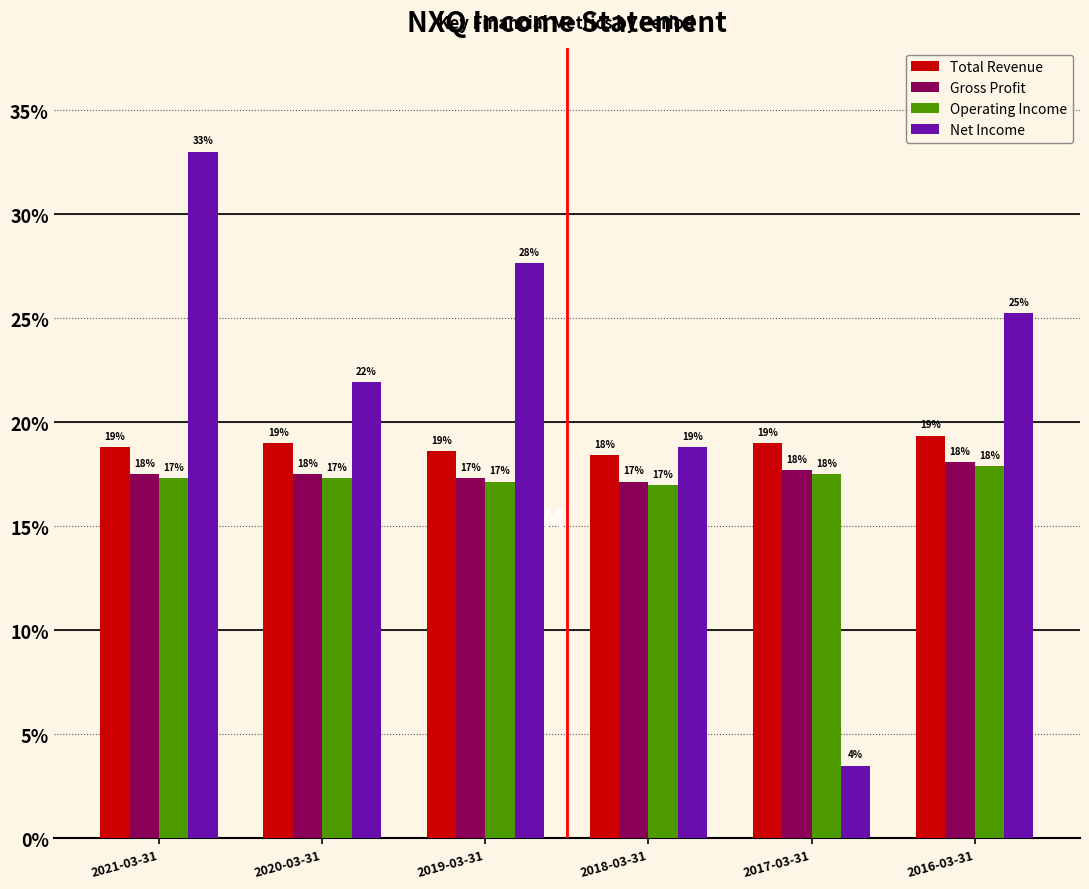

What is the smallest value displayed?

3.5